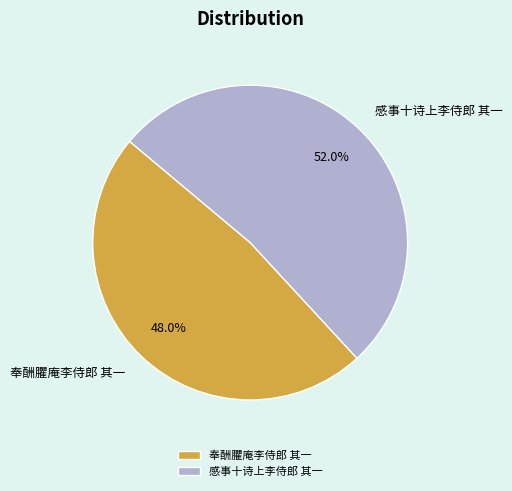

Approximately how many times larger is the value at 感事十诗上李侍郎 其一 compared to 奉酬臞庵李侍郎 其一?

1.1